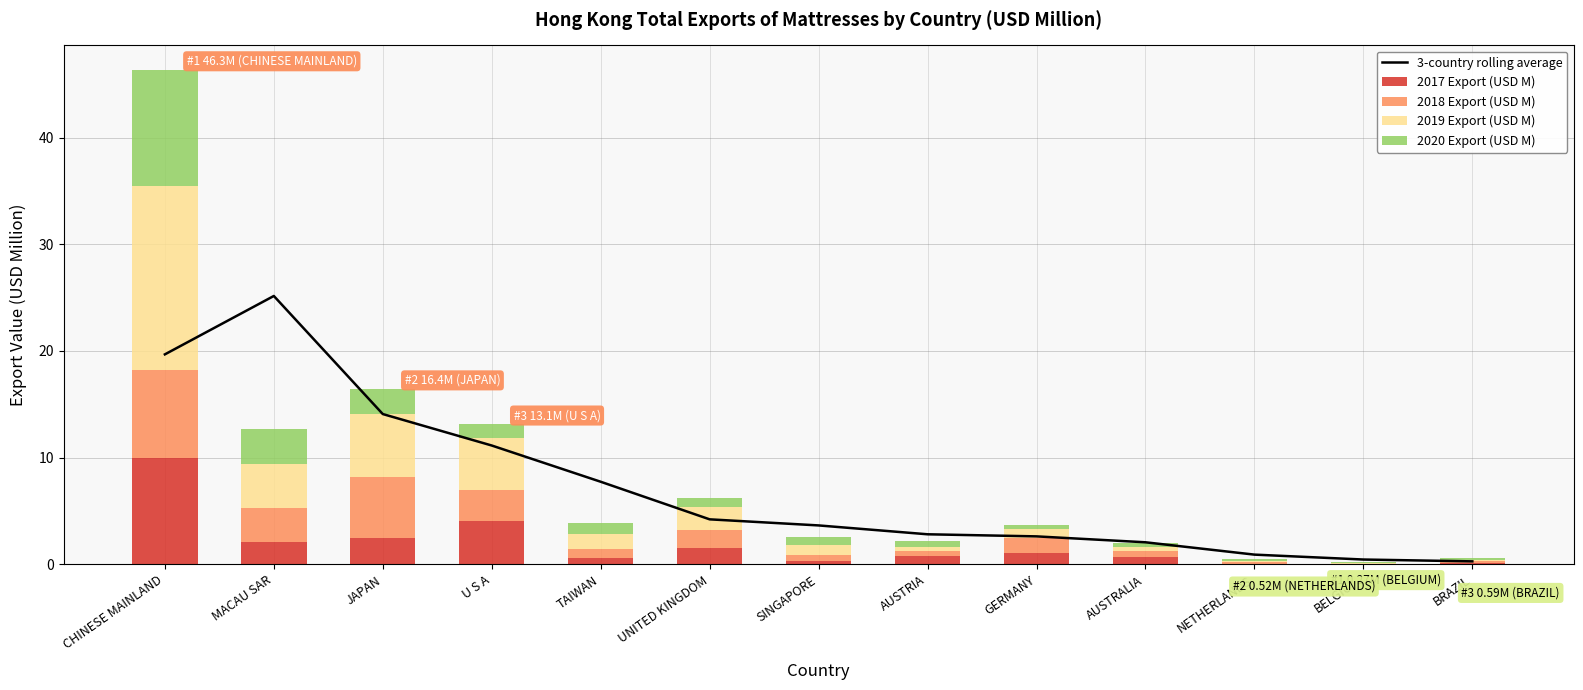

What are all the series names shown in the legend?

3-country rolling average, 2017 Export (USD M), 2018 Export (USD M), 2019 Export (USD M), 2020 Export (USD M)